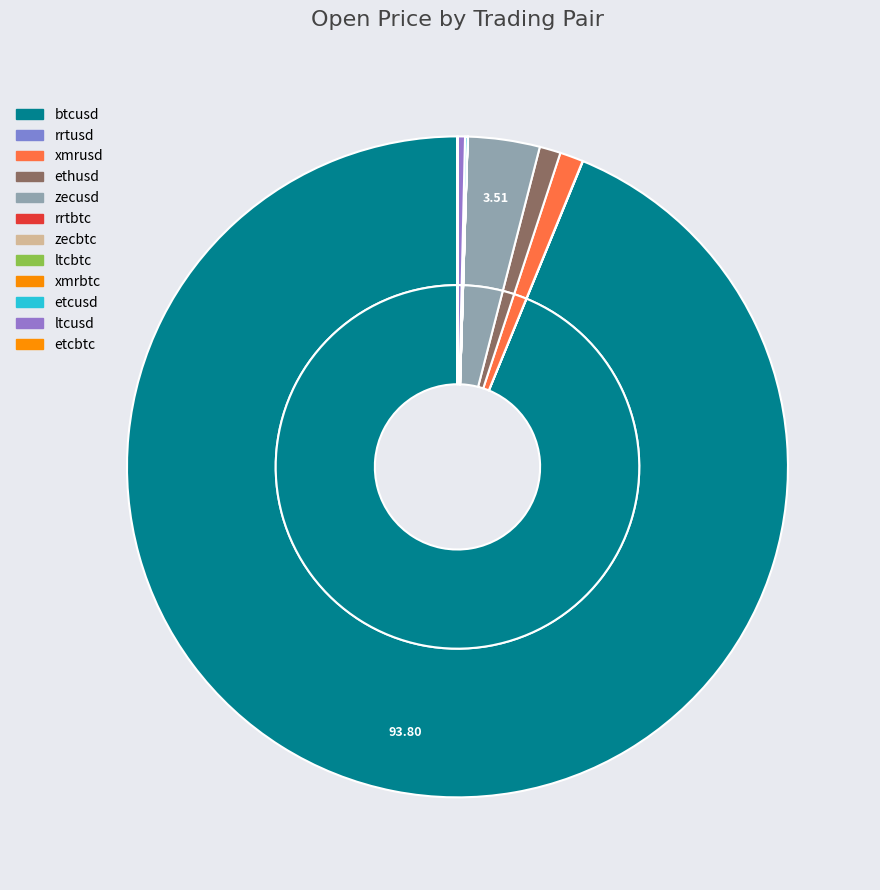

Rank the categories by value from highest to lowest.

btcusd, zecusd, xmrusd, ethusd, ltcusd, etcusd, rrtusd, zecbtc, xmrbtc, ltcbtc, etcbtc, rrtbtc